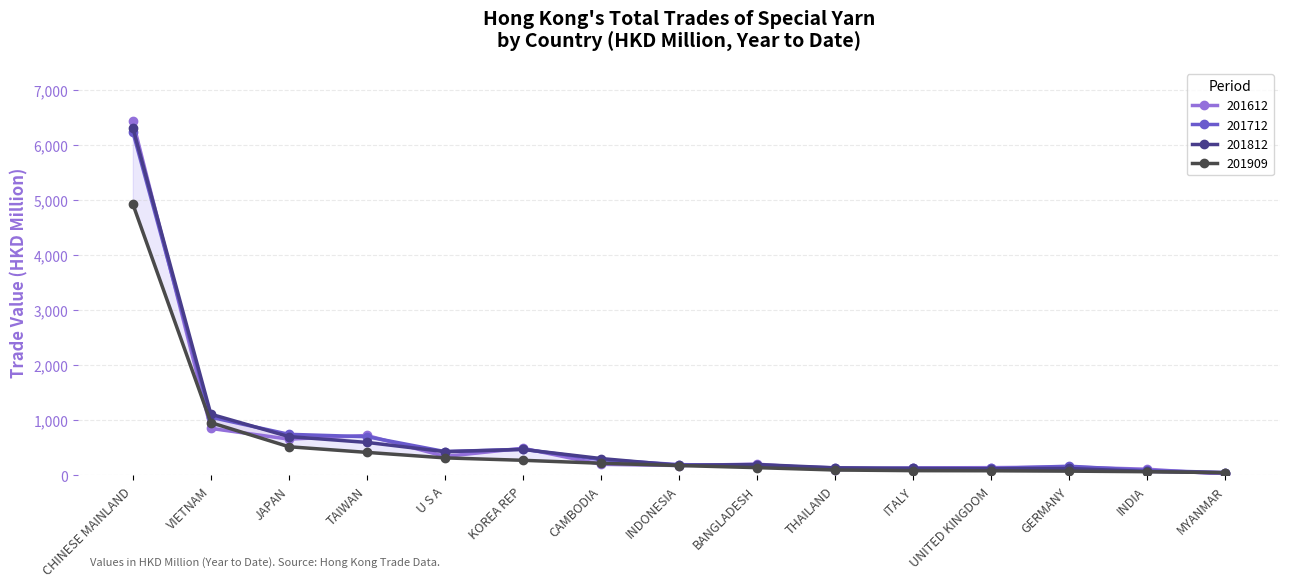

At which category is the sum across all series the highest?

CHINESE MAINLAND